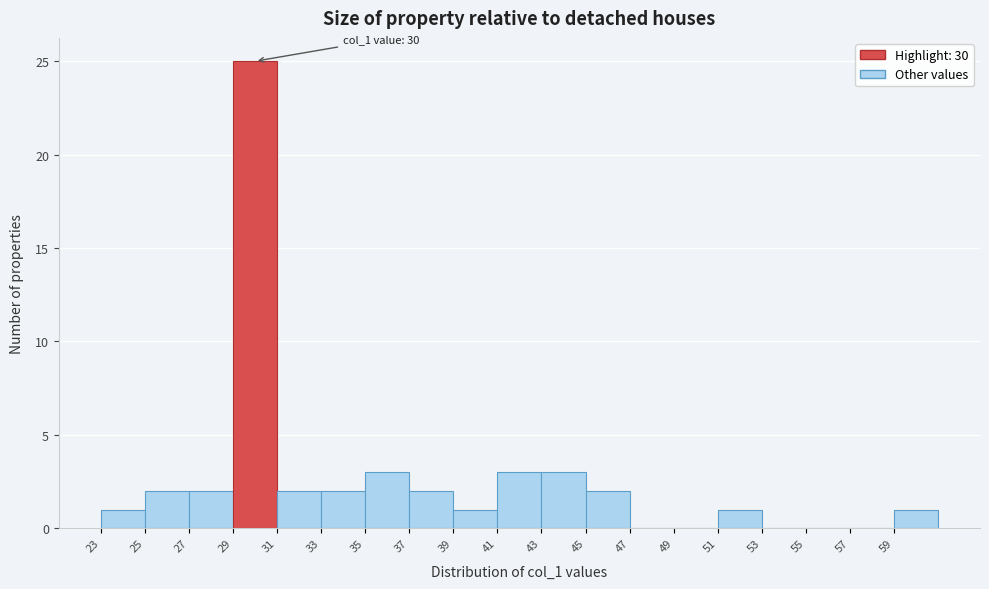

Over which range of the x-axis is the bar tallest?

29 to 31